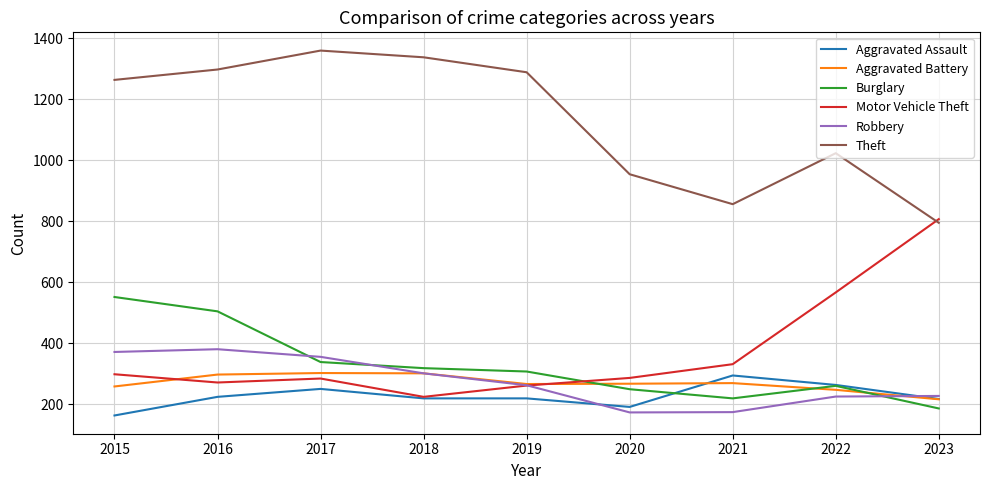

True or false: Robbery has a value of 381 at 2016.

True